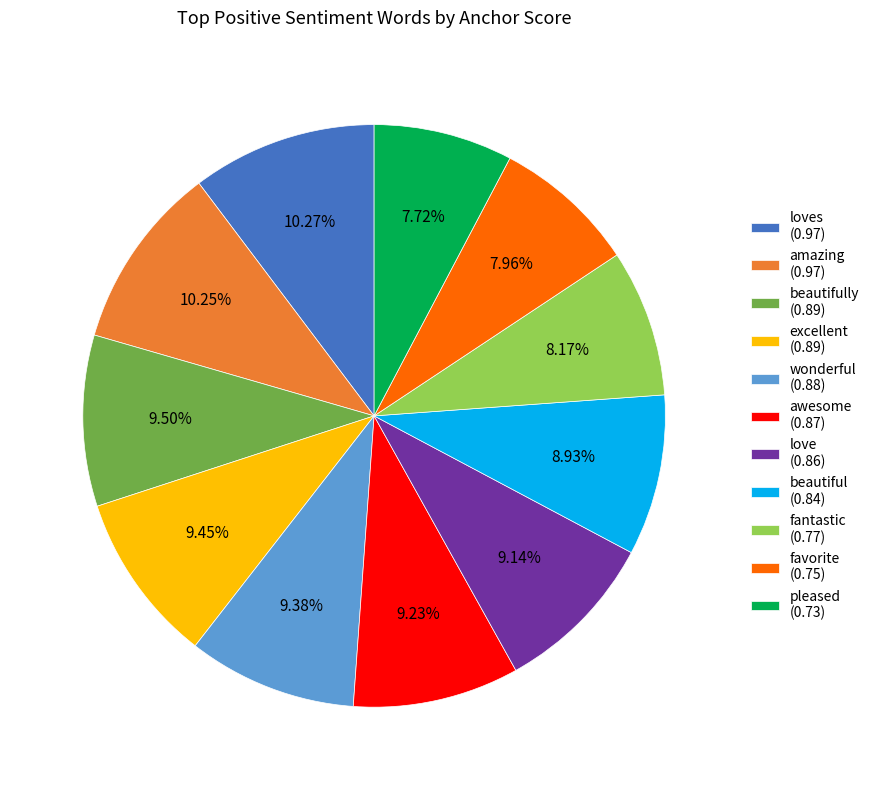

Is there a majority slice in this chart?

No